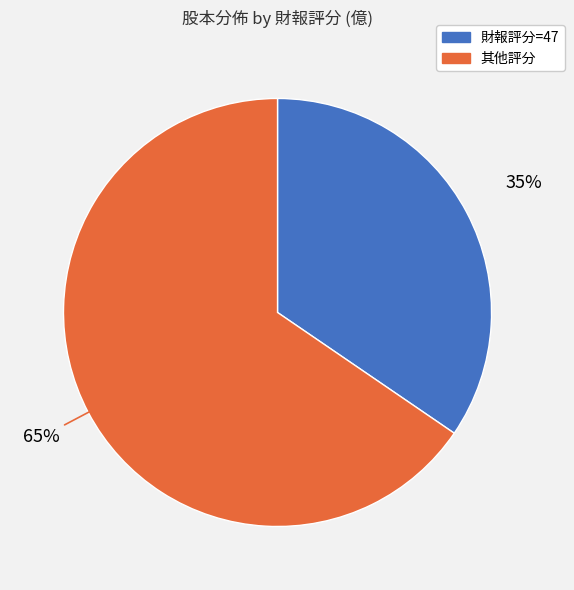

Does any single category account for the majority?

Yes